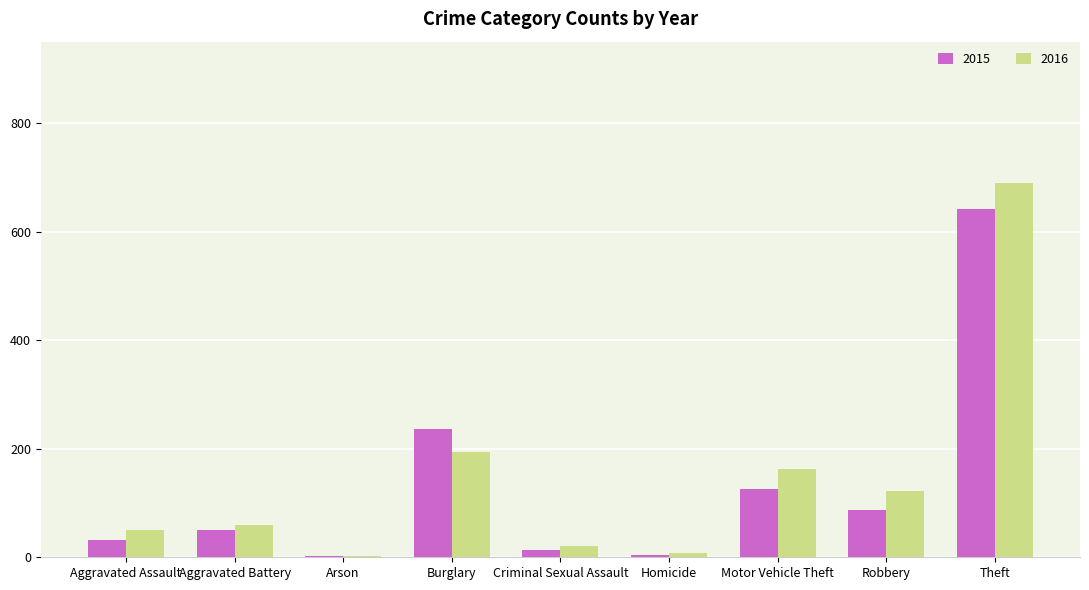

What is the difference between the maximum and minimum values in the 2015 series?

638